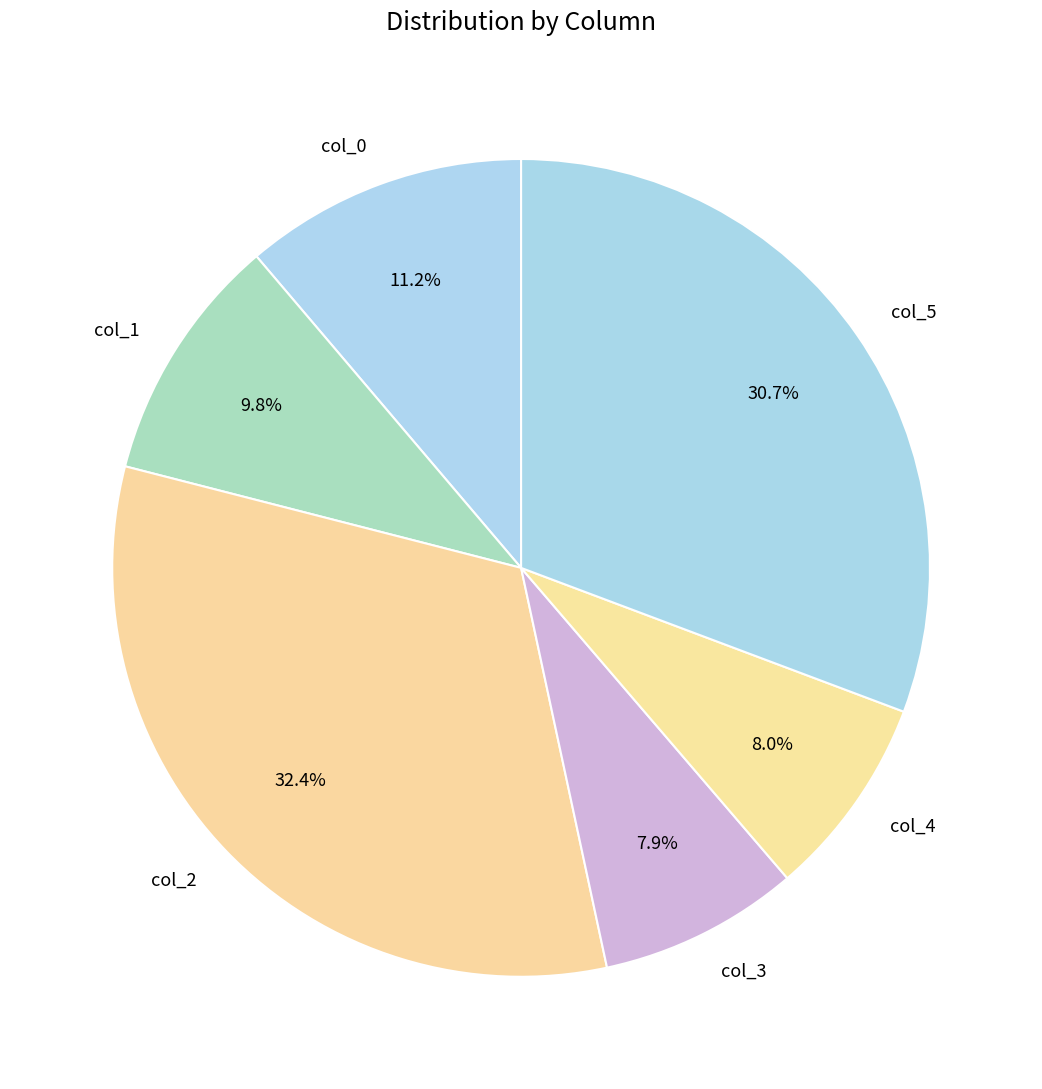

Does col_5 account for over 50% of the chart?

No